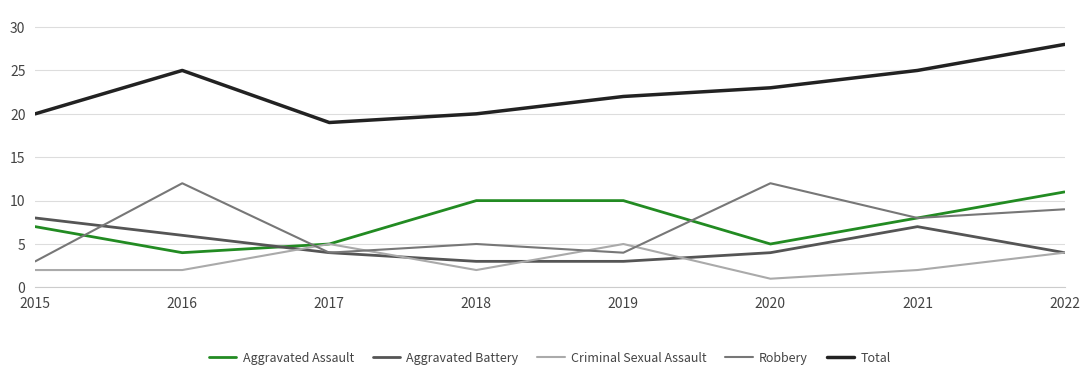

Which series changed the most between 2017 and 2019?

Aggravated Assault